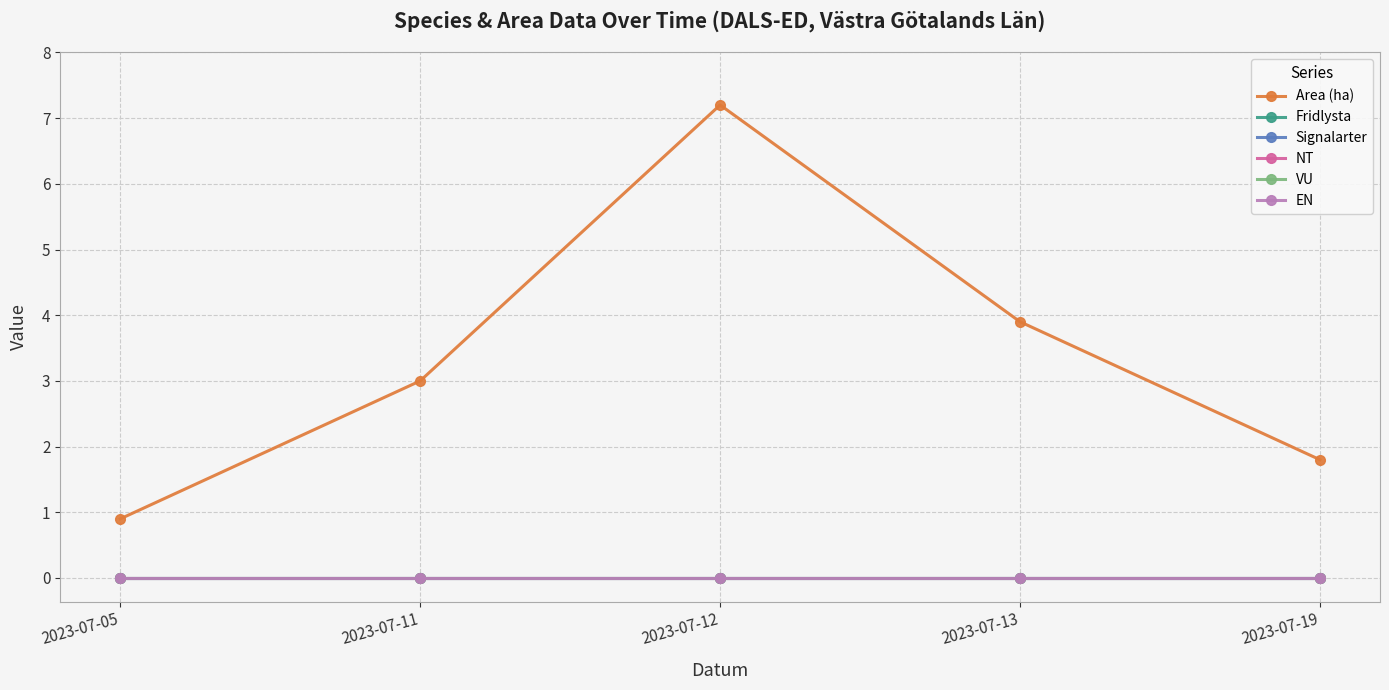

What is the spread (max minus min) of values at 2023-07-05?

0.9